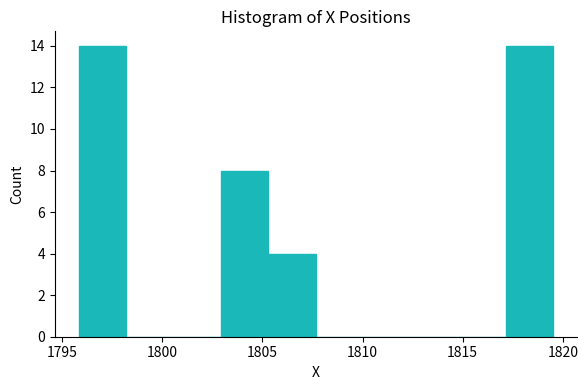

Reading left to right, list every bar in this chart as the range it spans on the x-axis followed by its height. Neither the bar edges nor the heights are printed on the chart, so give them approximately, as read against the axes.

1796.0 to 1798.0: 14
1798.0 to 1800.5: 0
1800.5 to 1803.0: 0
1803.0 to 1805.5: 8
1805.5 to 1807.5: 4
1807.5 to 1810.0: 0
1810.0 to 1812.5: 0
1812.5 to 1815.0: 0
1815.0 to 1817.0: 0
1817.0 to 1819.5: 14